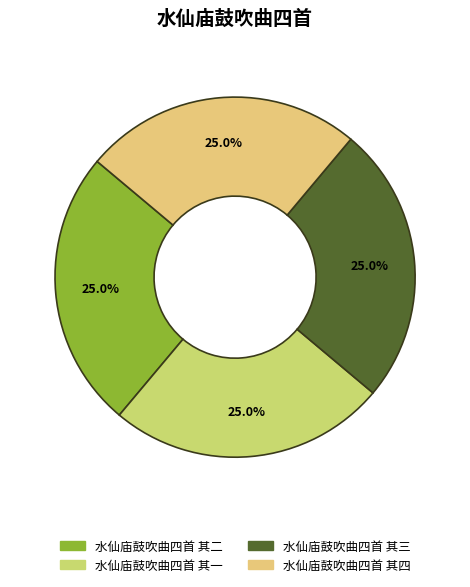

Count the number of slices in the pie.

4